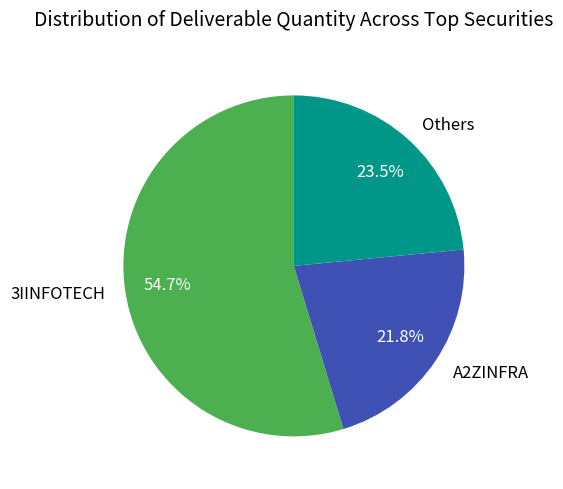

Which slice is the largest?

3IINFOTECH